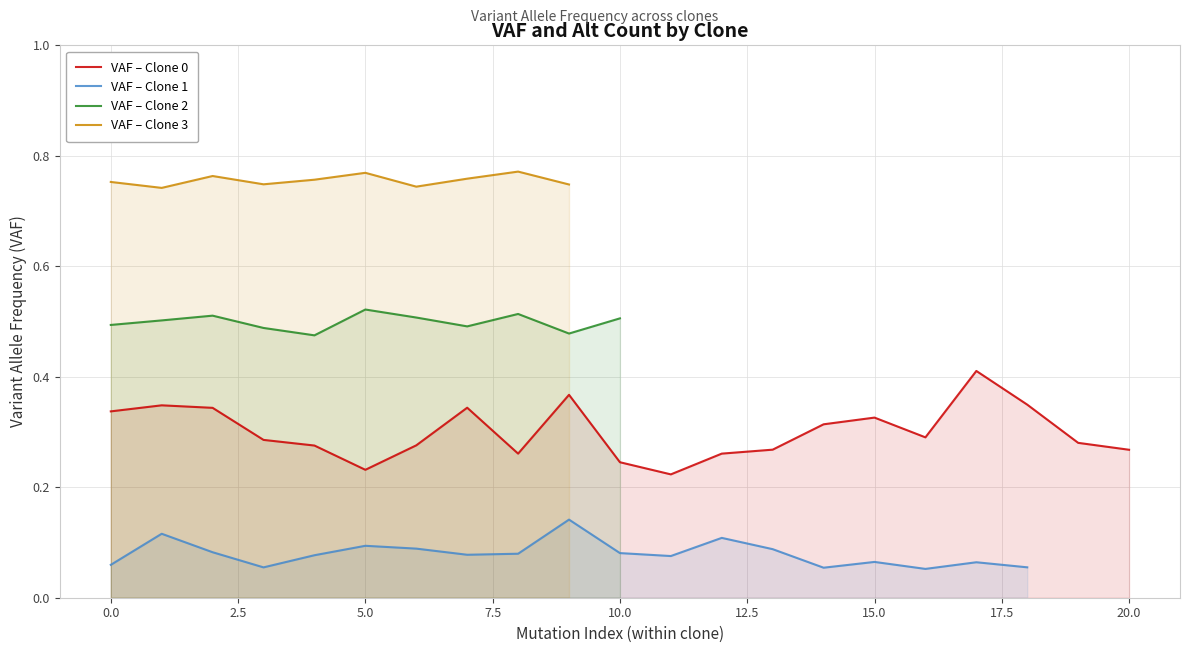

True or false: VAF – Clone 0 has a value of 0.1 at 20.0.

False